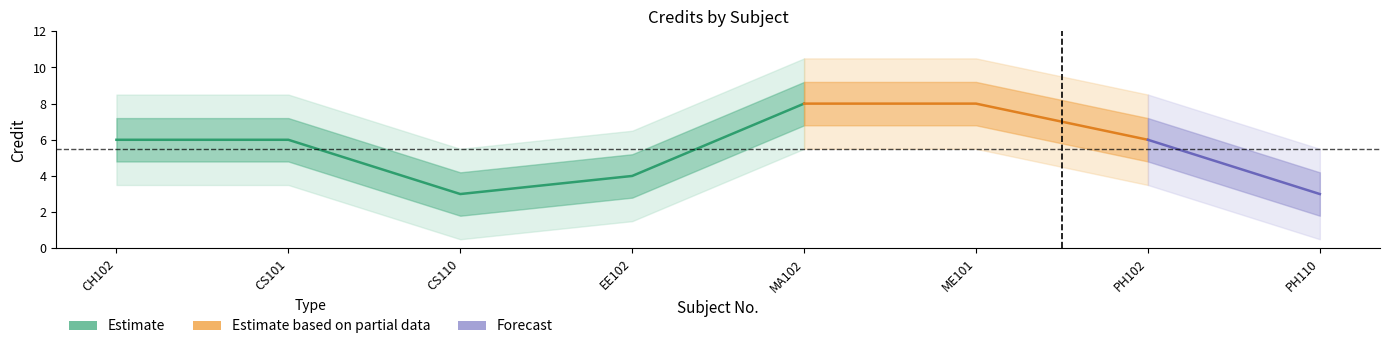

Reading left to right, list all the values displayed in this chart.

6	6	3	4	8	8	6	3